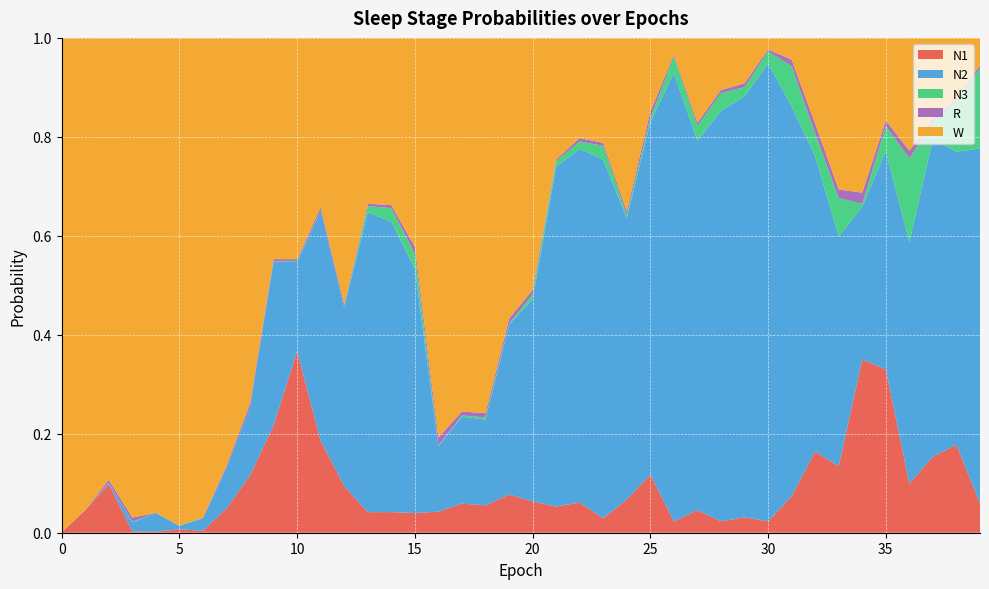

What are all the series names shown in the legend?

N1, N2, N3, R, W